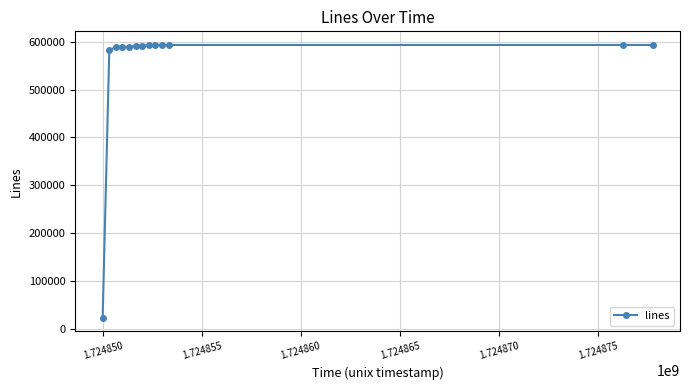

How many values are below 591653?

6